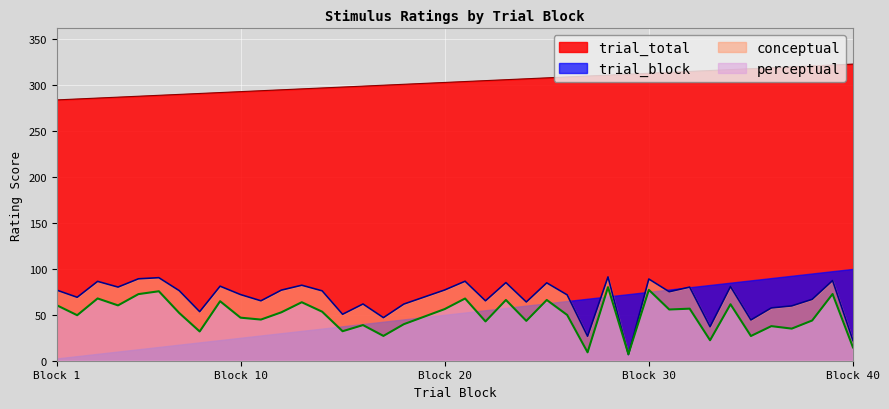

Which series has the widest spread of values?

trial_block